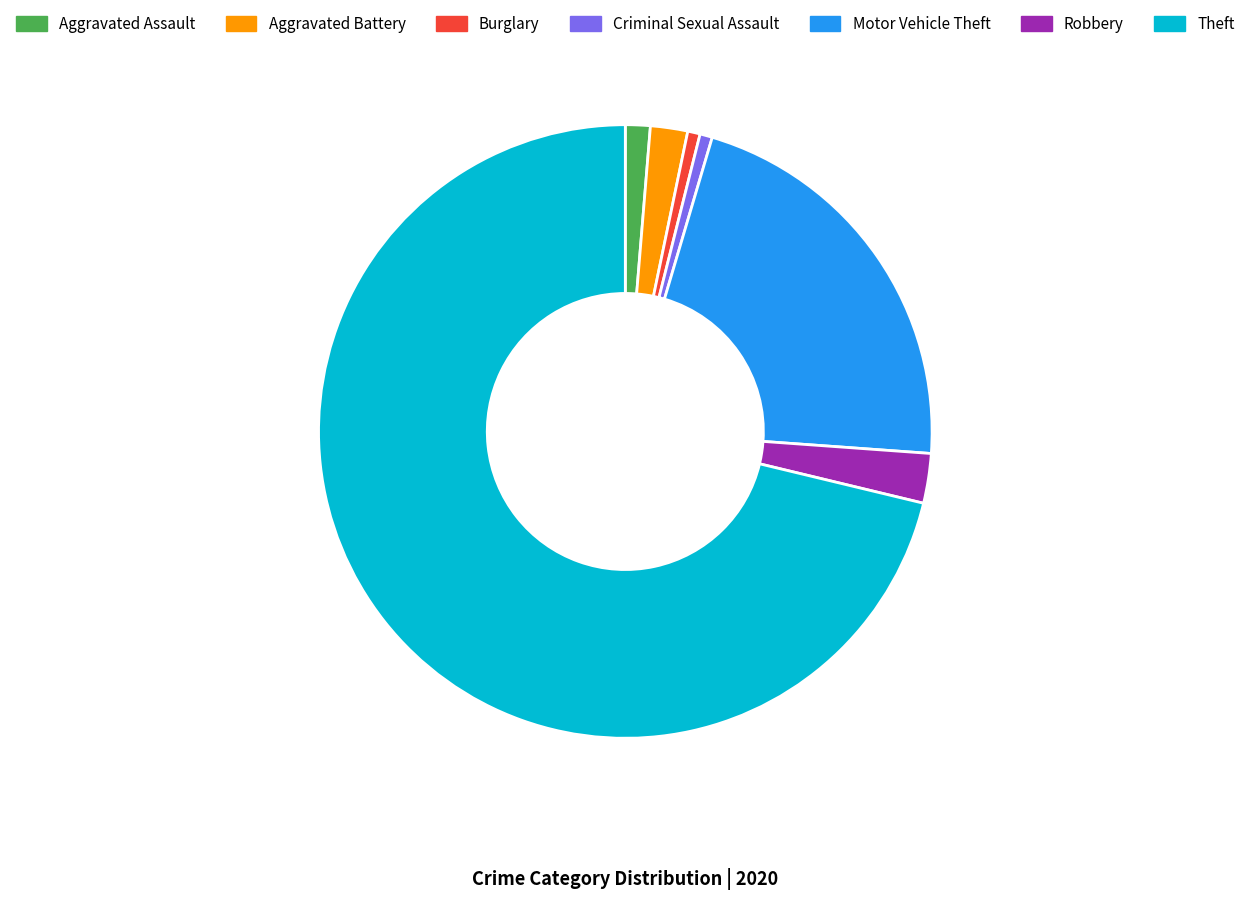

Which slice is the largest?

Theft